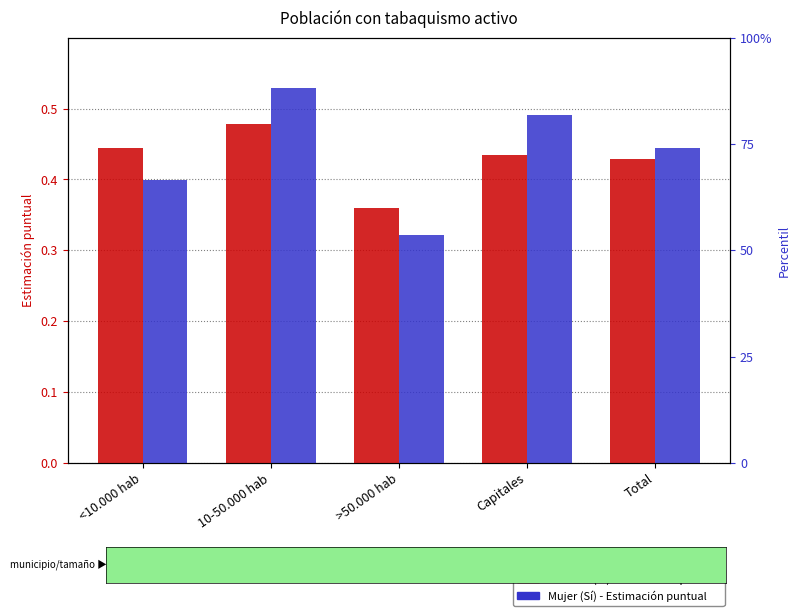

True or false: Hombre (Sí) - Estimación has a value of 0.6 at >50.000 hab.

False